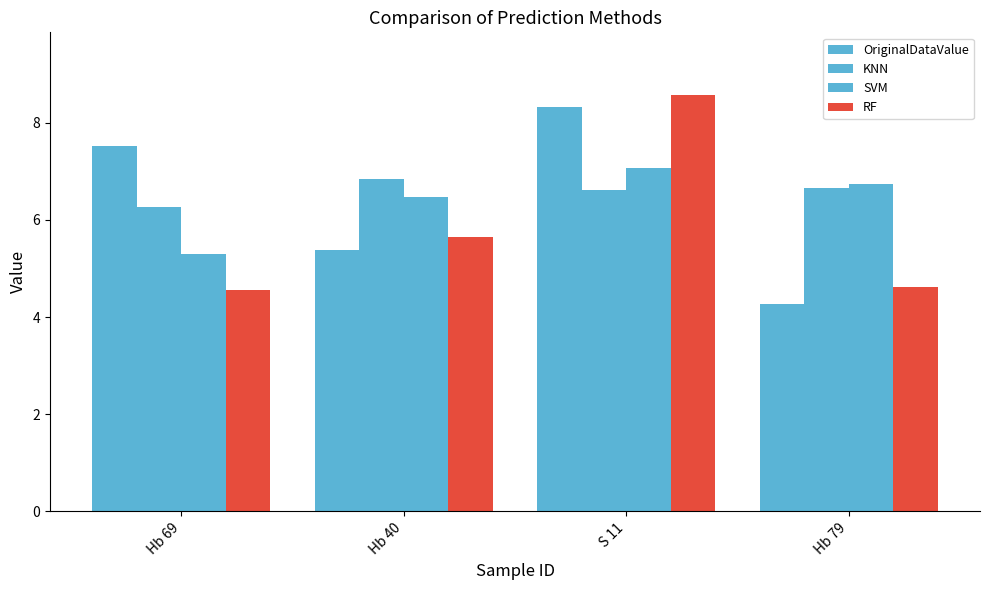

At how many categories does at least one series exceed 6?

4